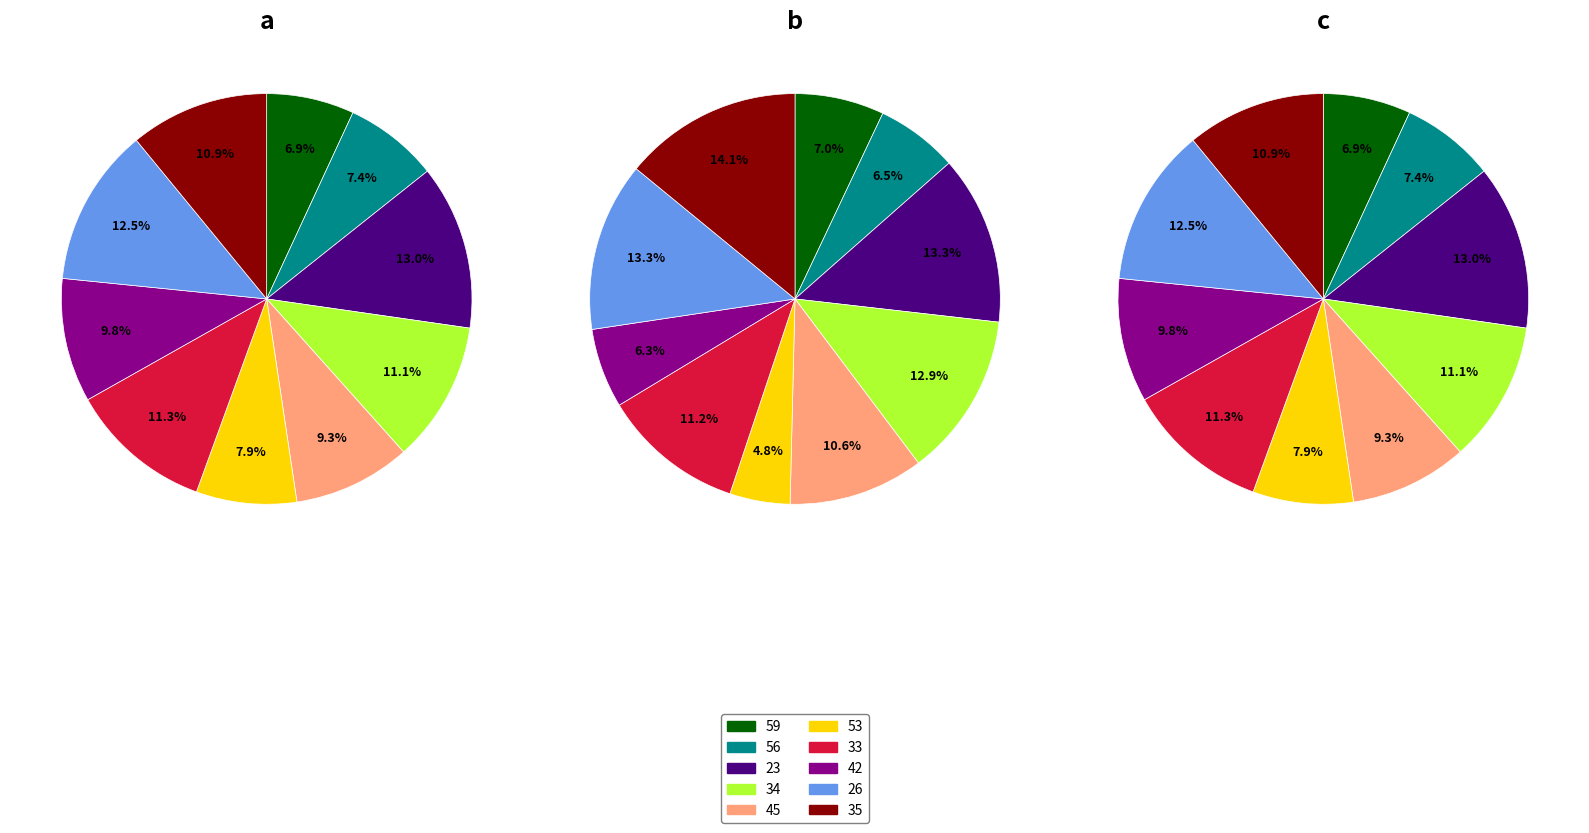

How many slices are in this pie chart?

10